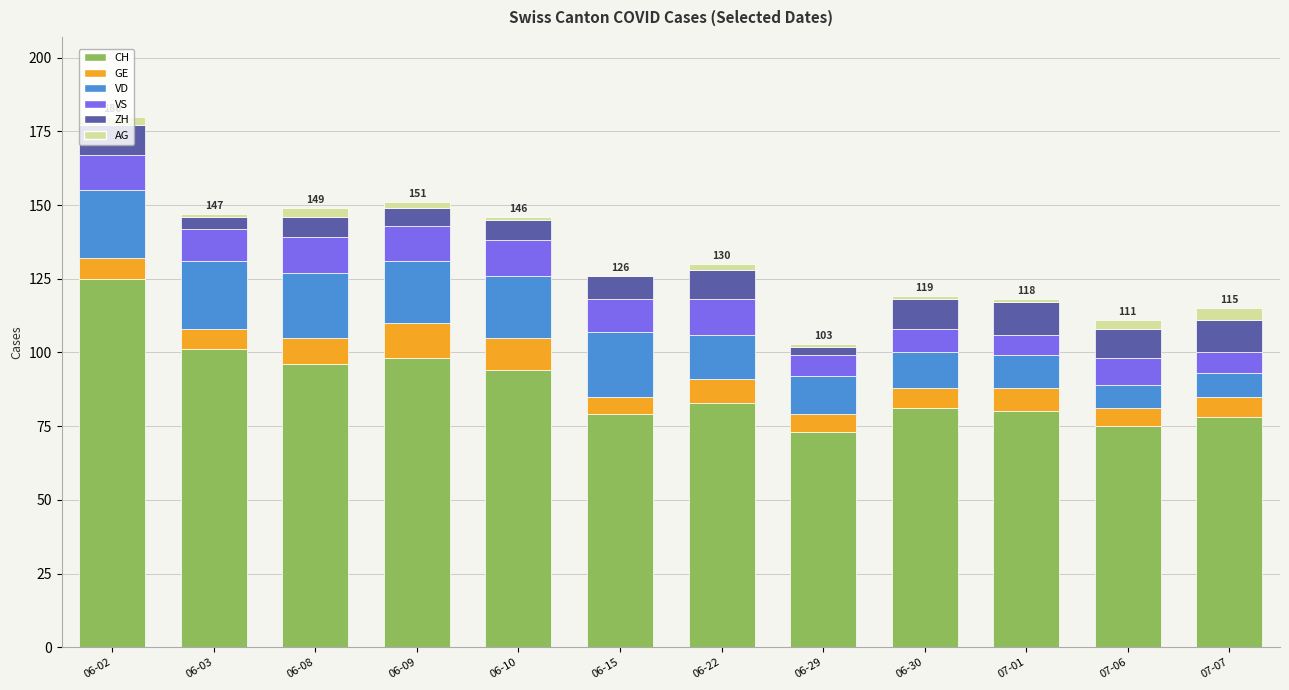

At which category is the sum across all series the highest?

06-02